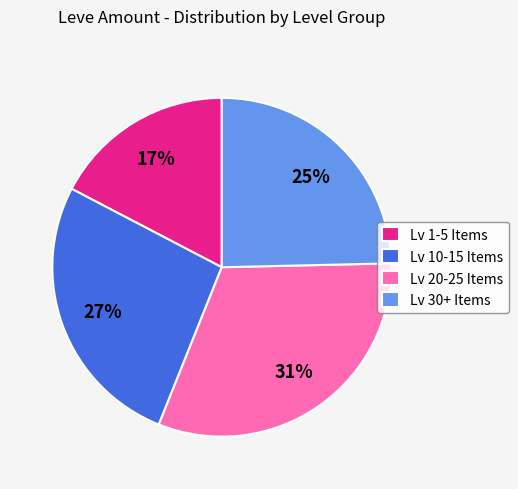

To the nearest percent, what is the difference between the largest and smallest slice percentages?

14%